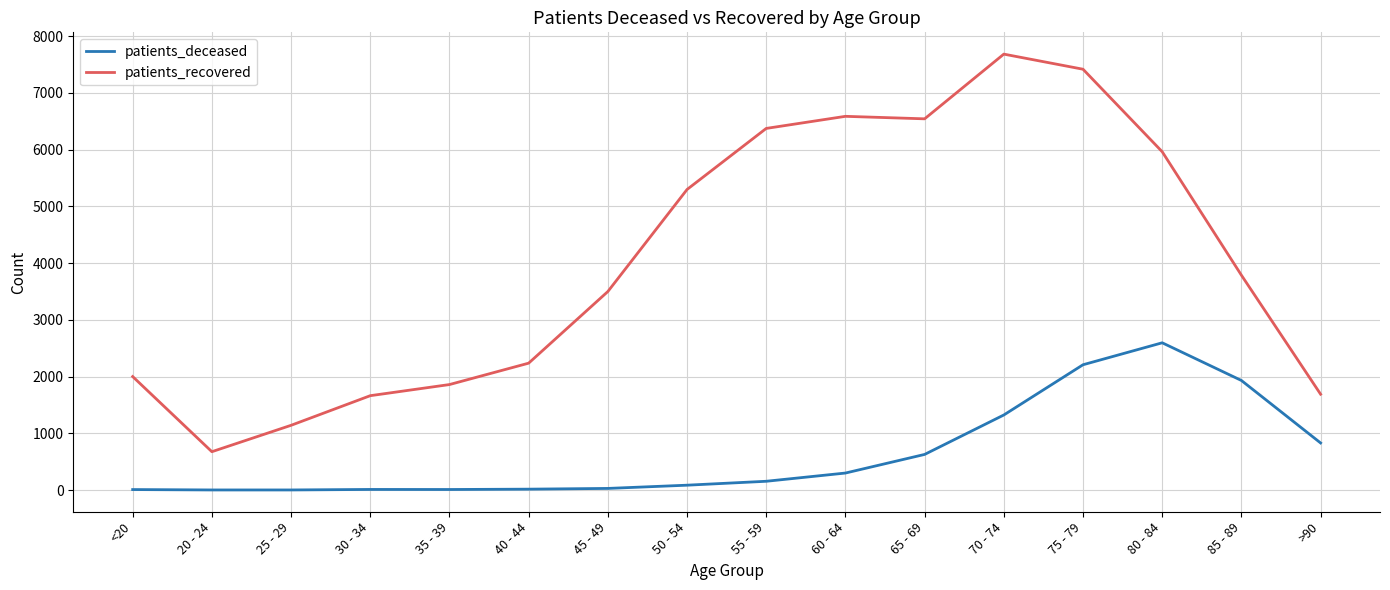

List the series in order of their overall mean, highest first.

patients_recovered, patients_deceased